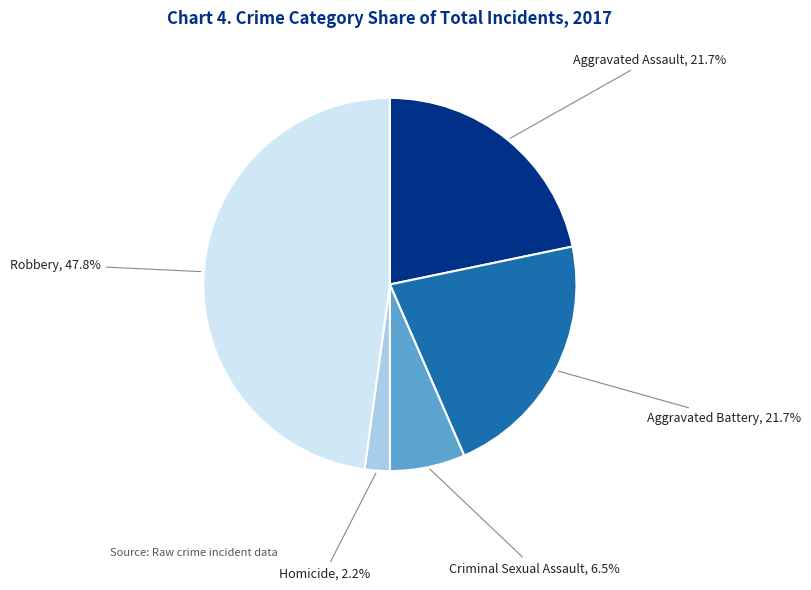

Does any single category account for the majority?

No